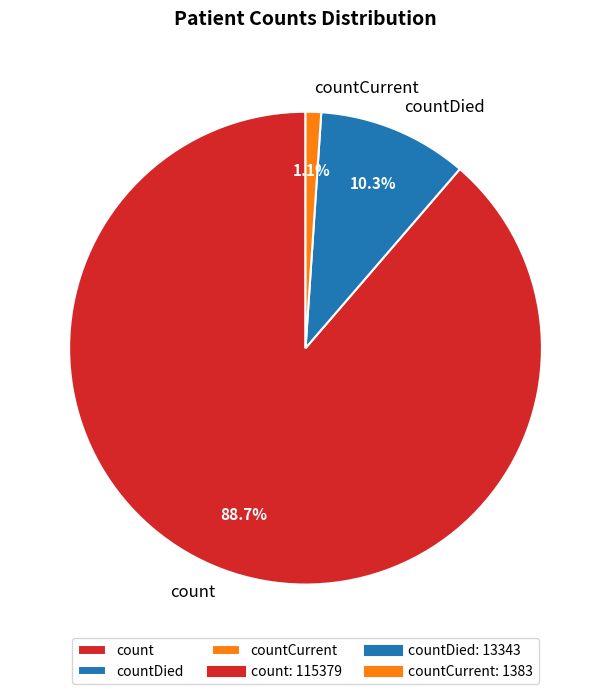

To the nearest percent, what portion does count represent?

89%